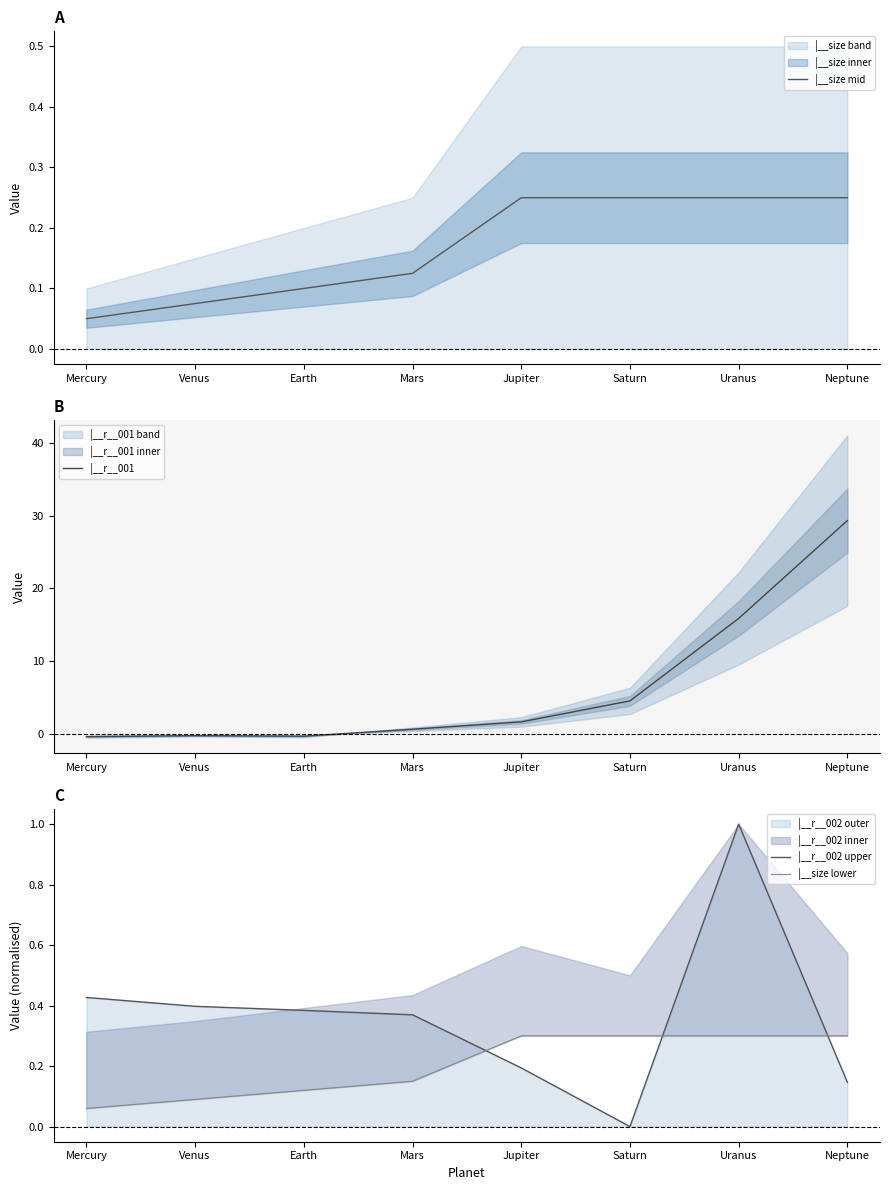

Where is |__r__001 nearest to the value 14?

Uranus